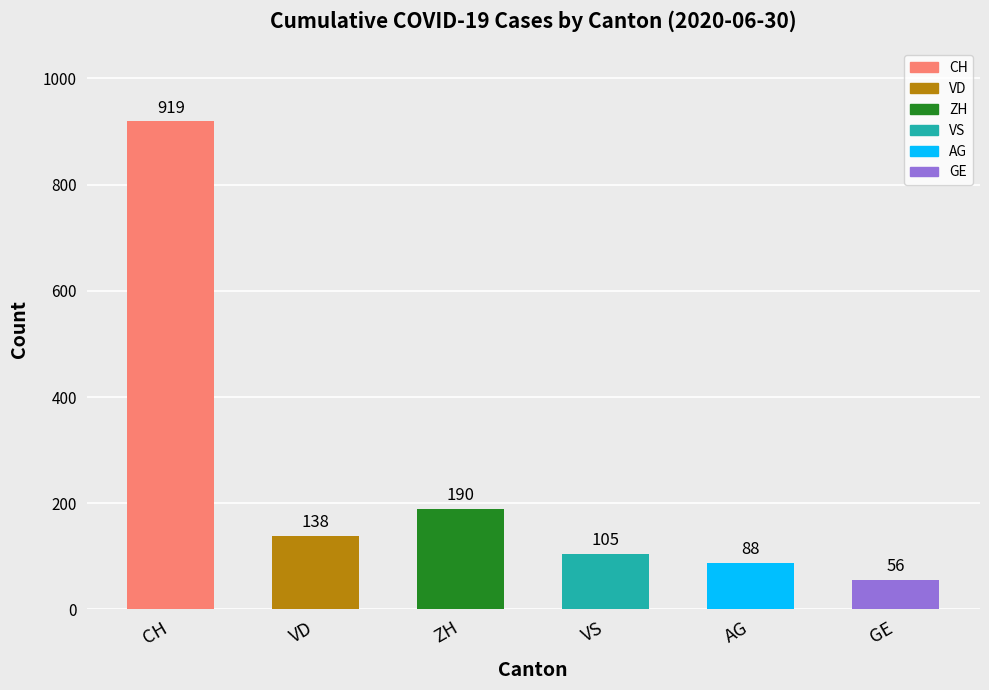

What is the value of the 3rd bar from the left?

190